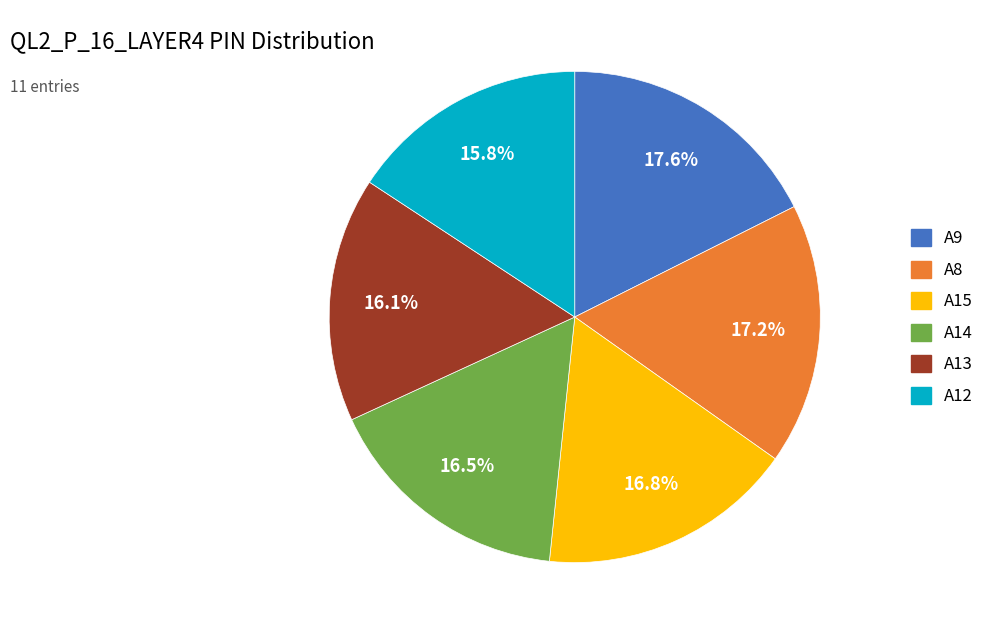

Count the number of slices in the pie.

6